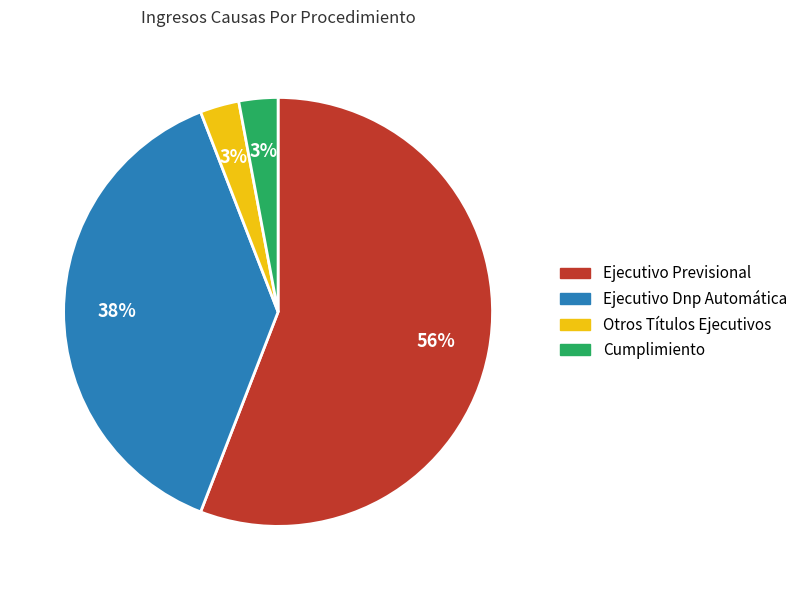

Is there any slice that represents more than half of the pie?

Yes